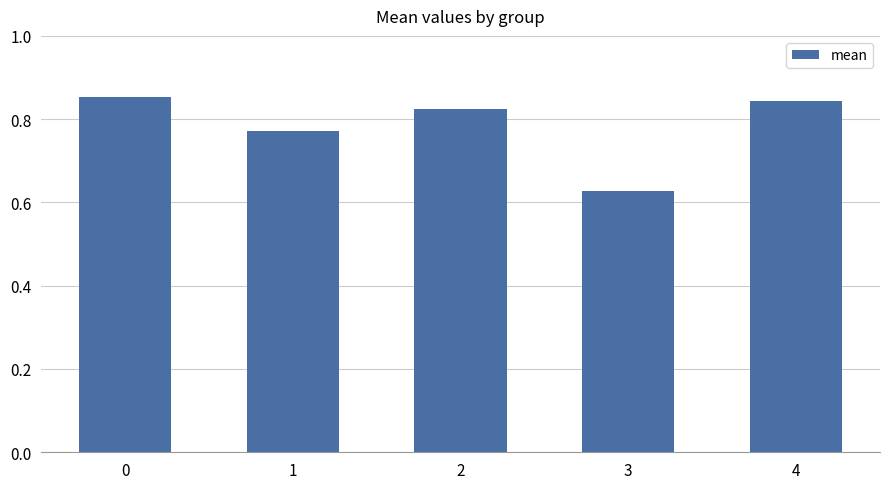

Where is the data nearest to the value 0?

3